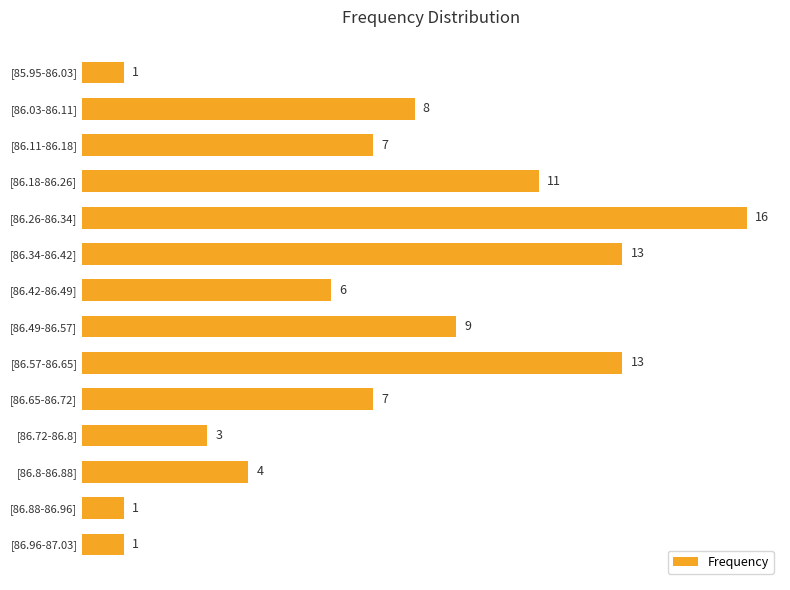

How many bars are there in total?

14